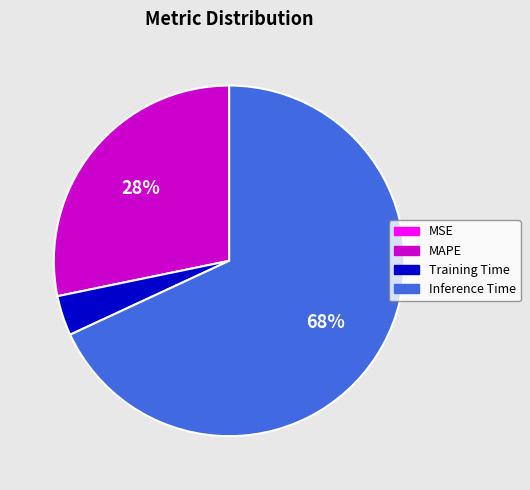

To the nearest percent, what is the difference between the largest and smallest slice percentages?

68%